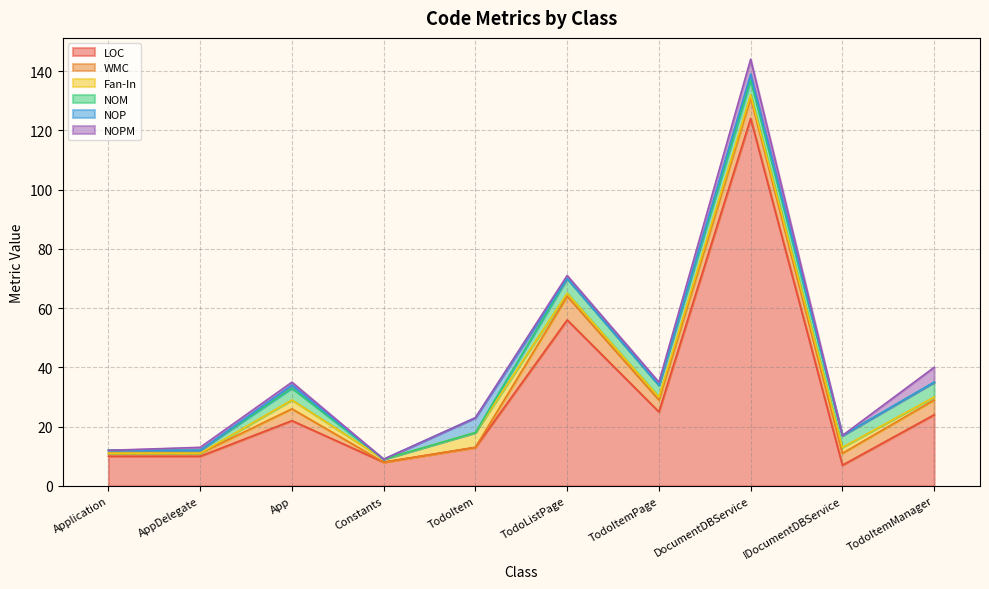

Where does the WMC series first go above 4?

TodoListPage